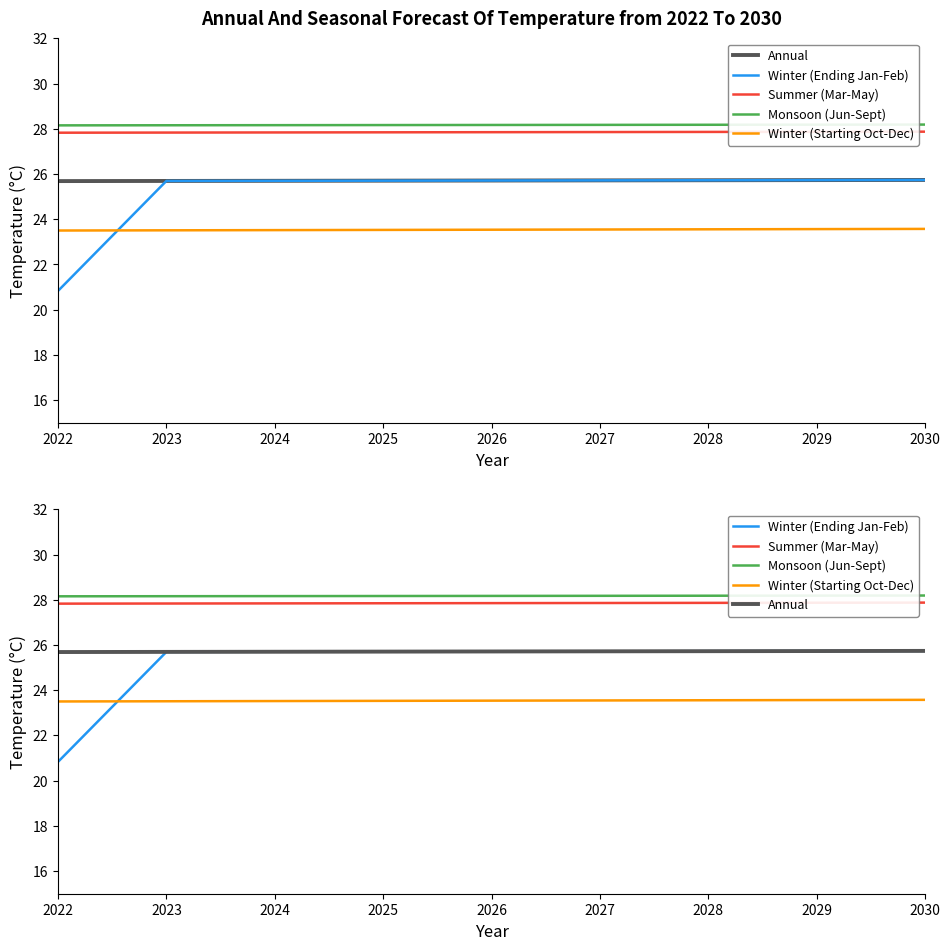

True or false: Annual has more than 1 points higher than both neighbors.

False